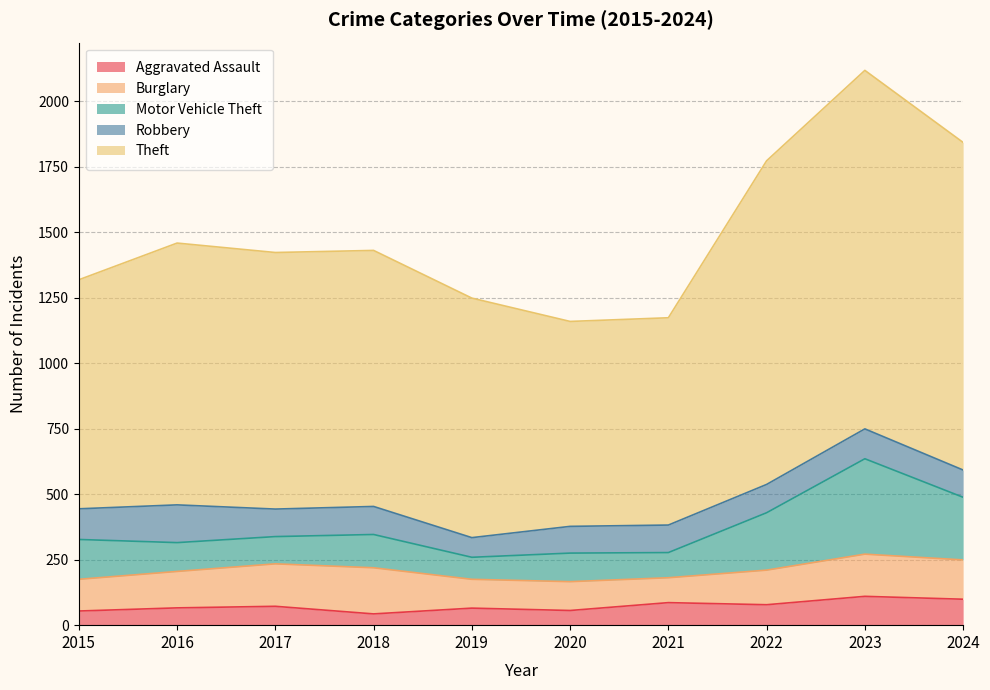

True or false: Aggravated Assault and Motor Vehicle Theft cross at least once.

False